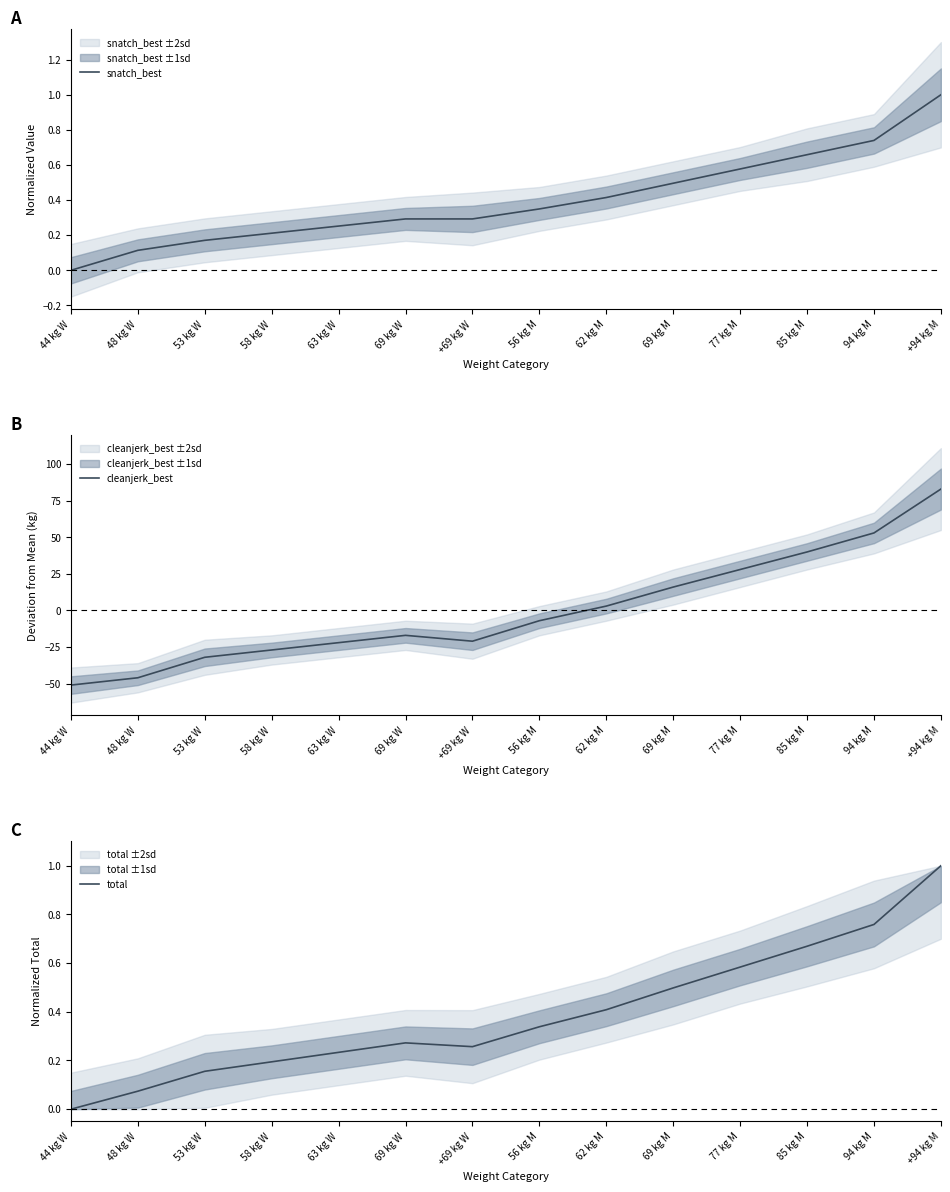

Rank the categories by cleanjerk_best value from highest to lowest.

+94 kg M, 94 kg M, 85 kg M, 77 kg M, 69 kg M, 62 kg M, 56 kg M, 69 kg W, +69 kg W, 63 kg W, 58 kg W, 53 kg W, 48 kg W, 44 kg W